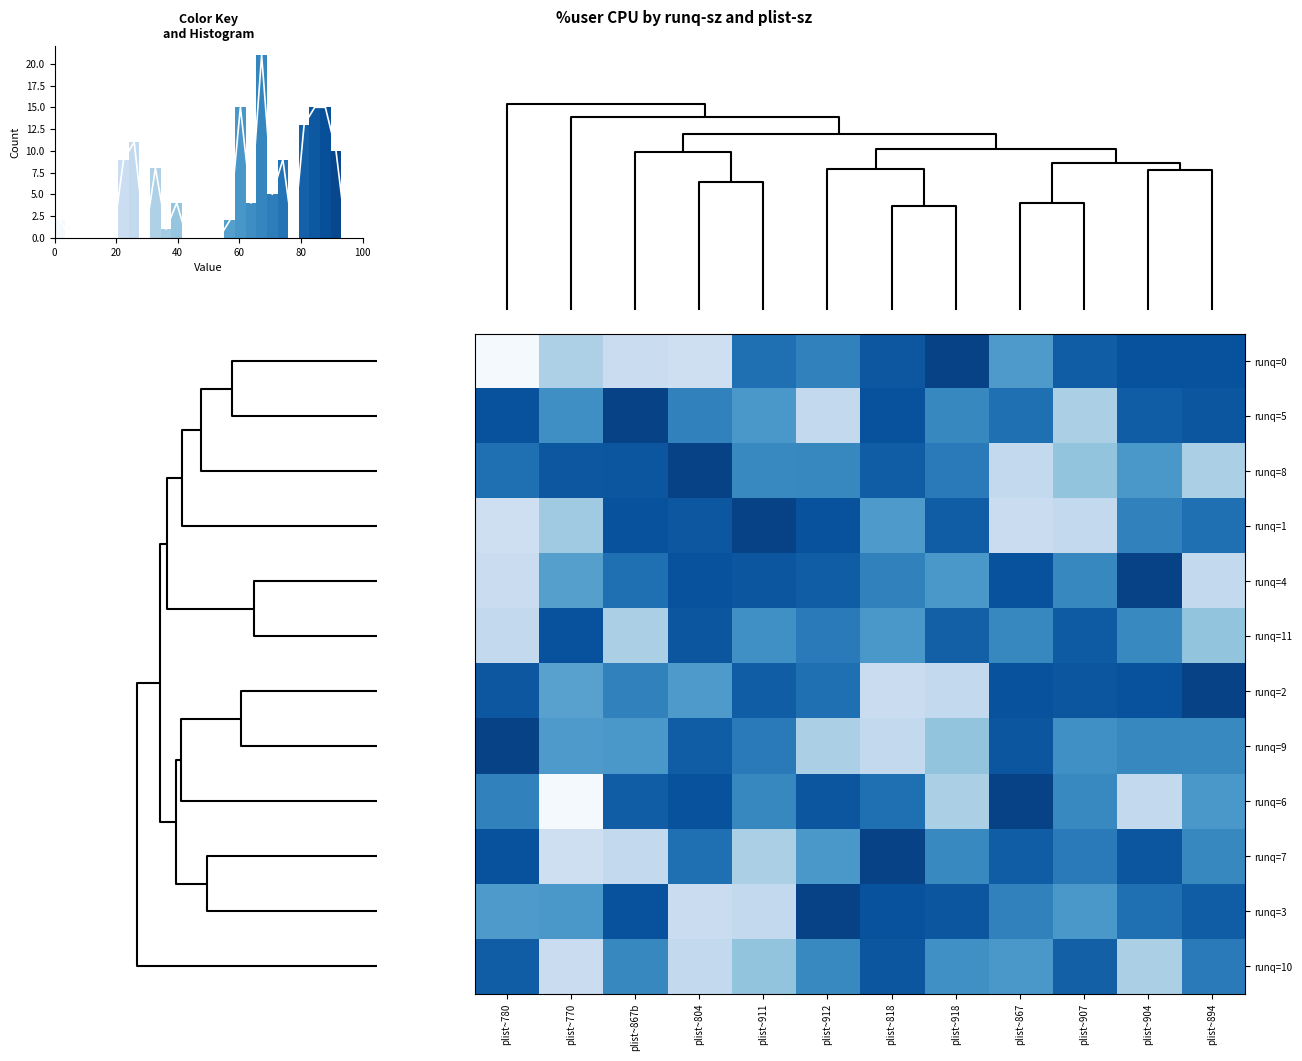

What is the lowest value of the runq=8 series?

26.1